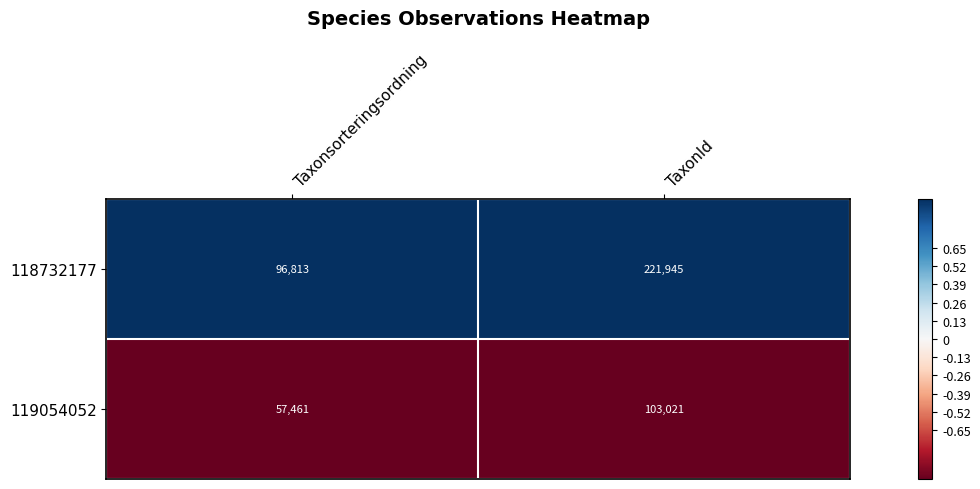

At which label is 119054052 closest to 80241?

Taxonsorteringsordning